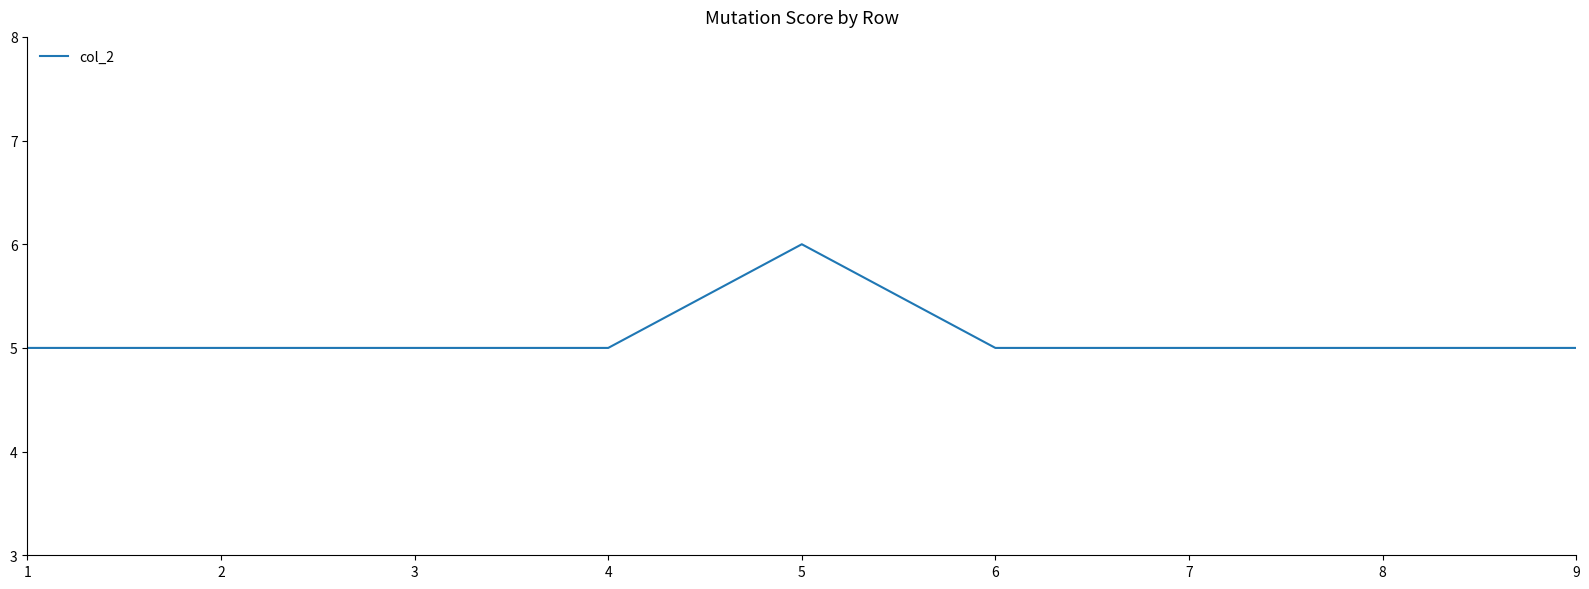

What value does the data have at 7?

5